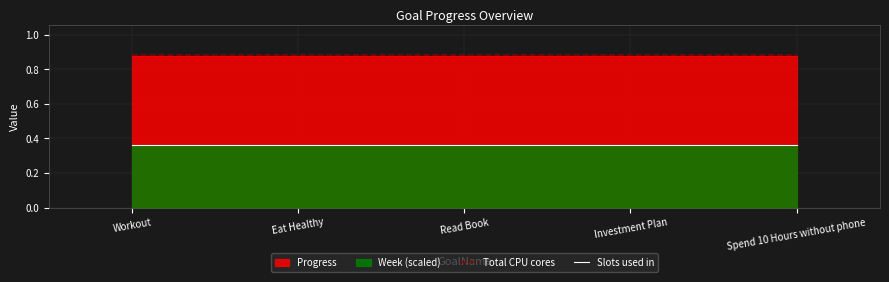

At which category does the chart reach its peak across all series?

Workout